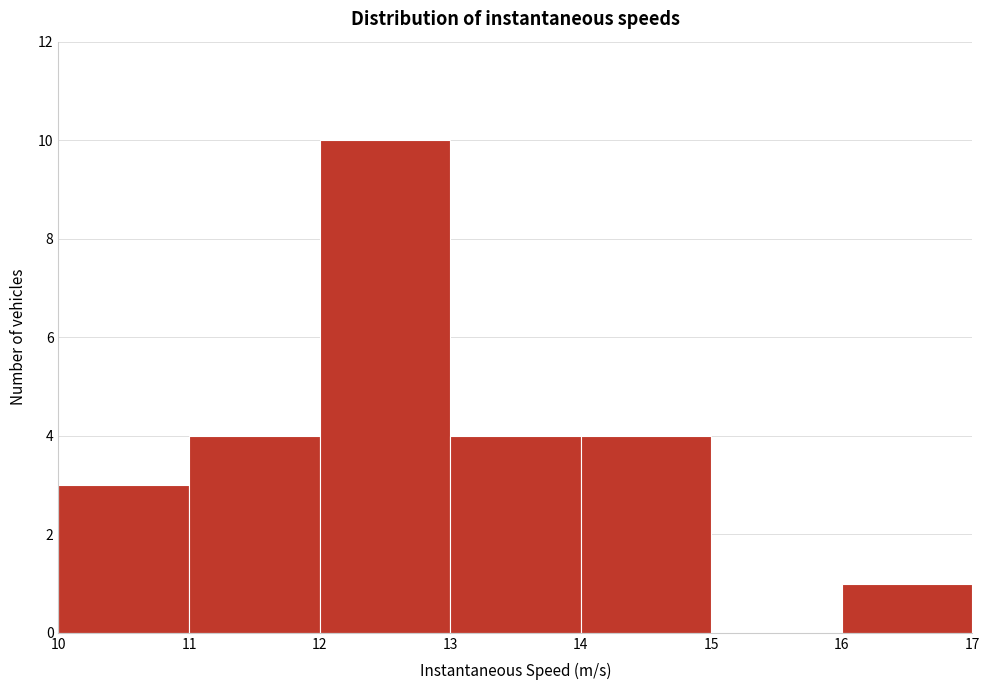

Over which range of the x-axis is the bar tallest?

12 to 13